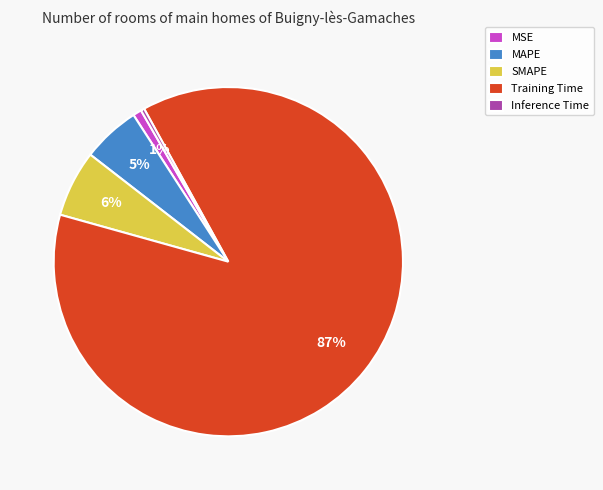

What percentage is the MSE slice, to the nearest percent?

1%